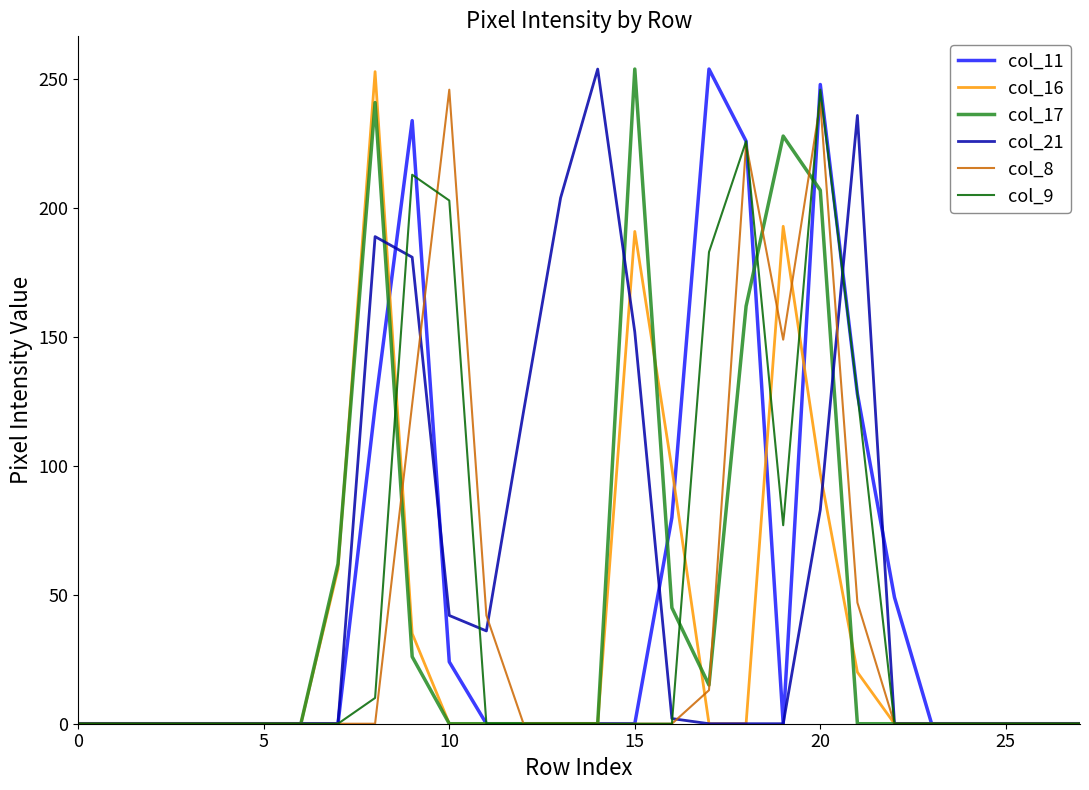

What is the greatest value displayed?

254